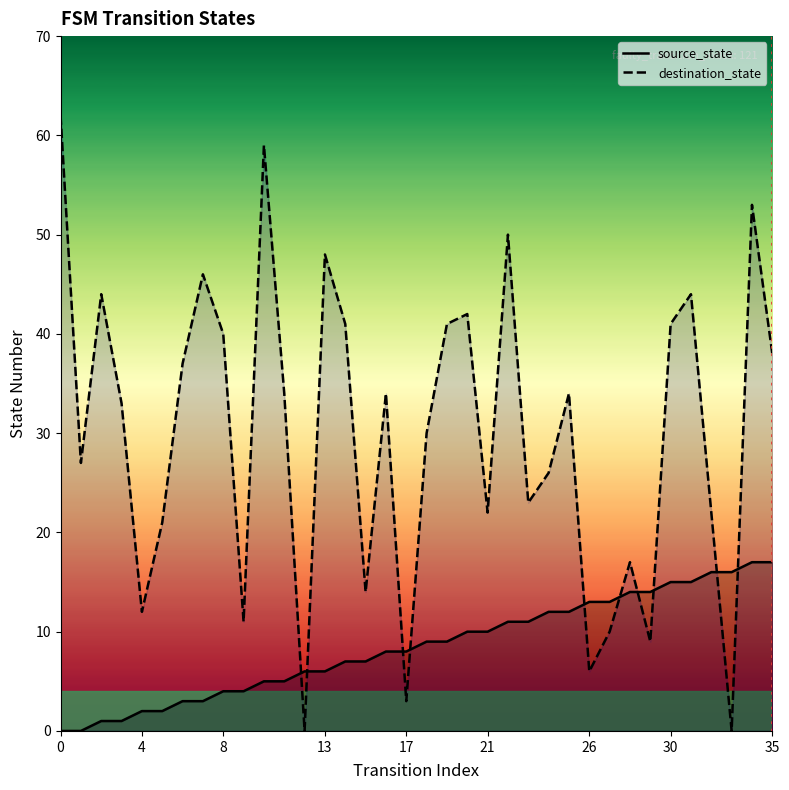

Is this an area chart (filled region under the line)?

No